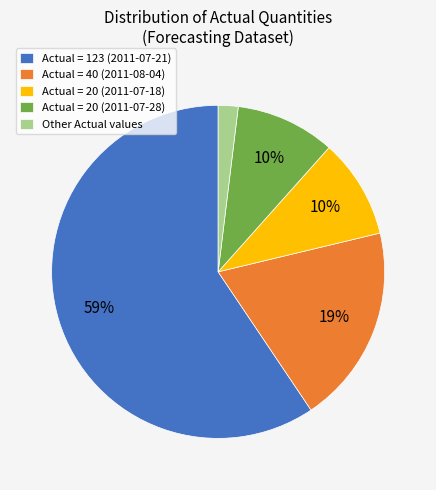

To the nearest percent, what portion does Actual = 123 (2011-07-21) represent?

59%